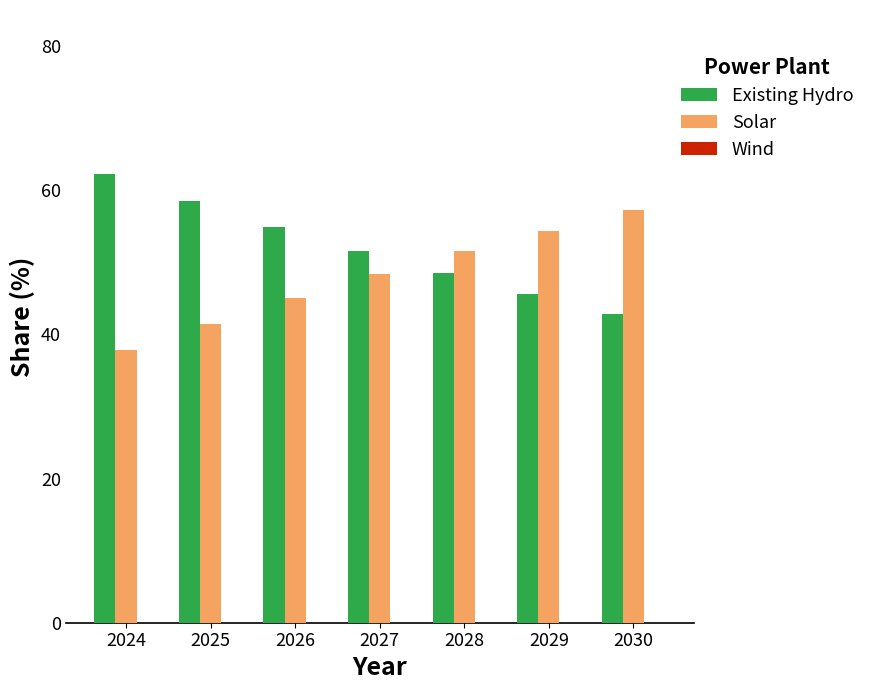

What is the difference between the highest and lowest values at 2026?

9.8